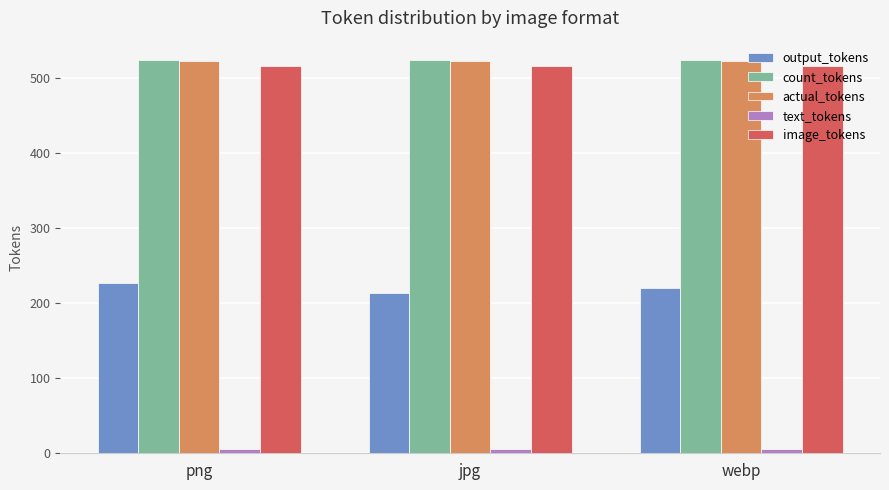

Which series has the largest range (max minus min)?

output_tokens